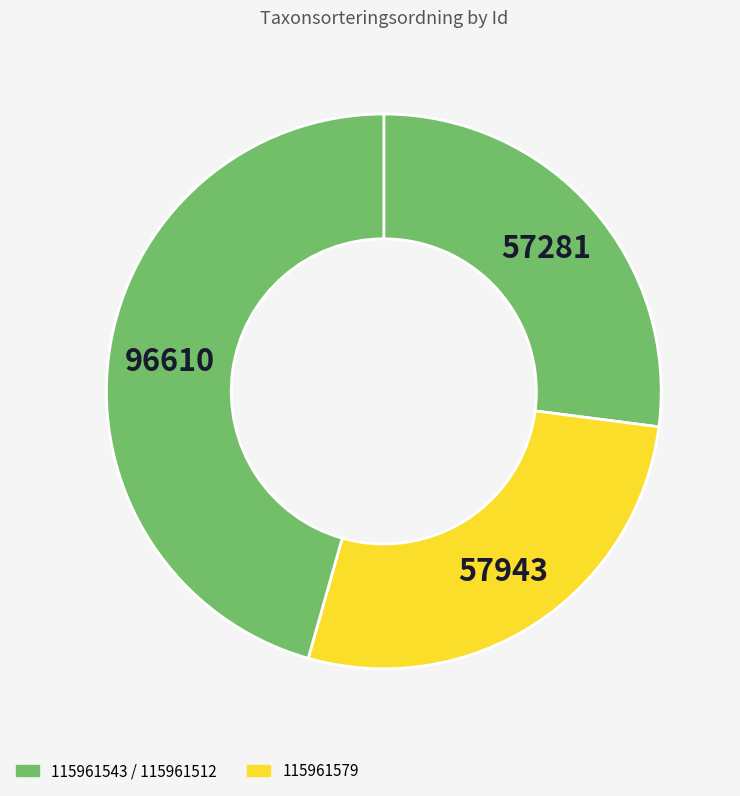

Which category has the smallest portion of the pie?

115961543